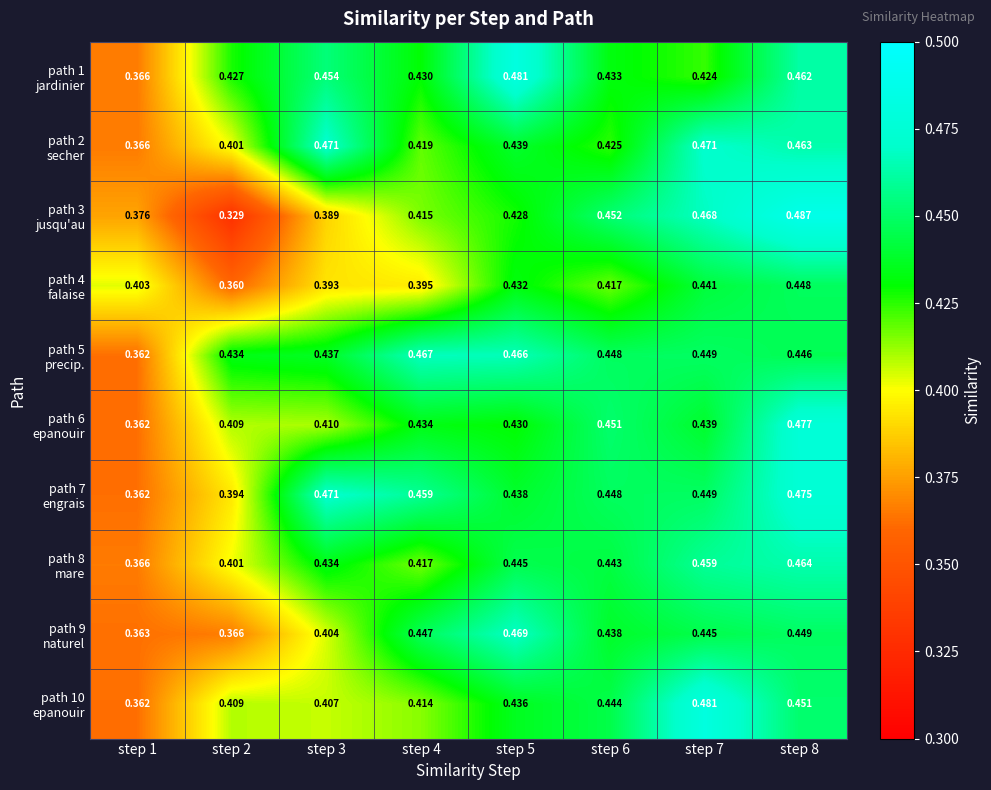

What is the total value across all series at step 3?

4.3